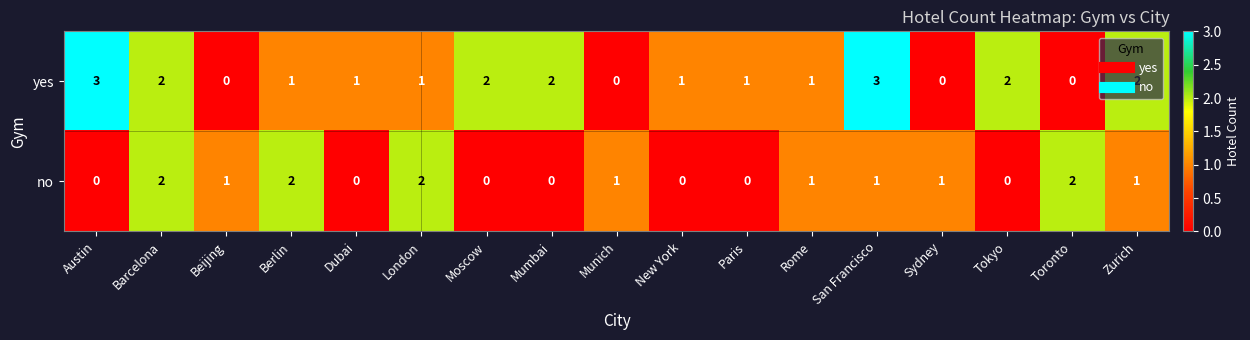

Count the no values in the range 0 to 1.

13